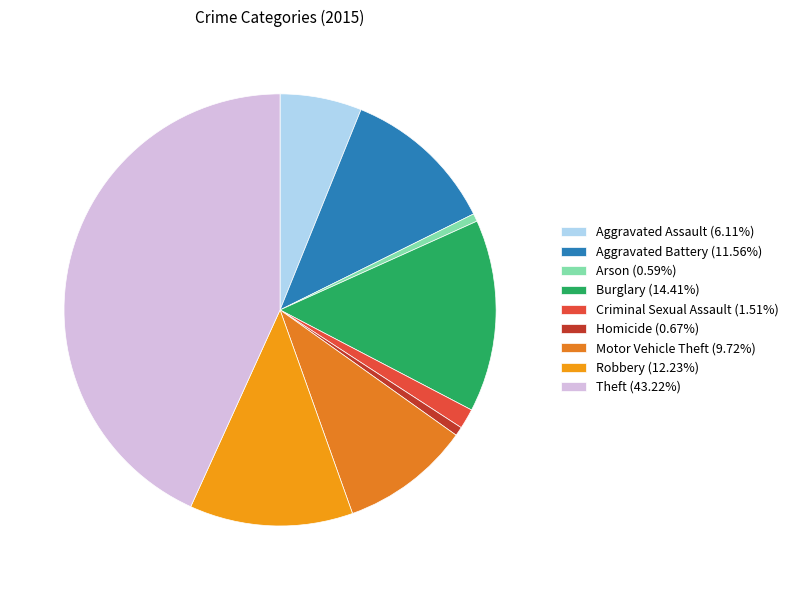

To the nearest percent, what is the average slice percentage?

11%